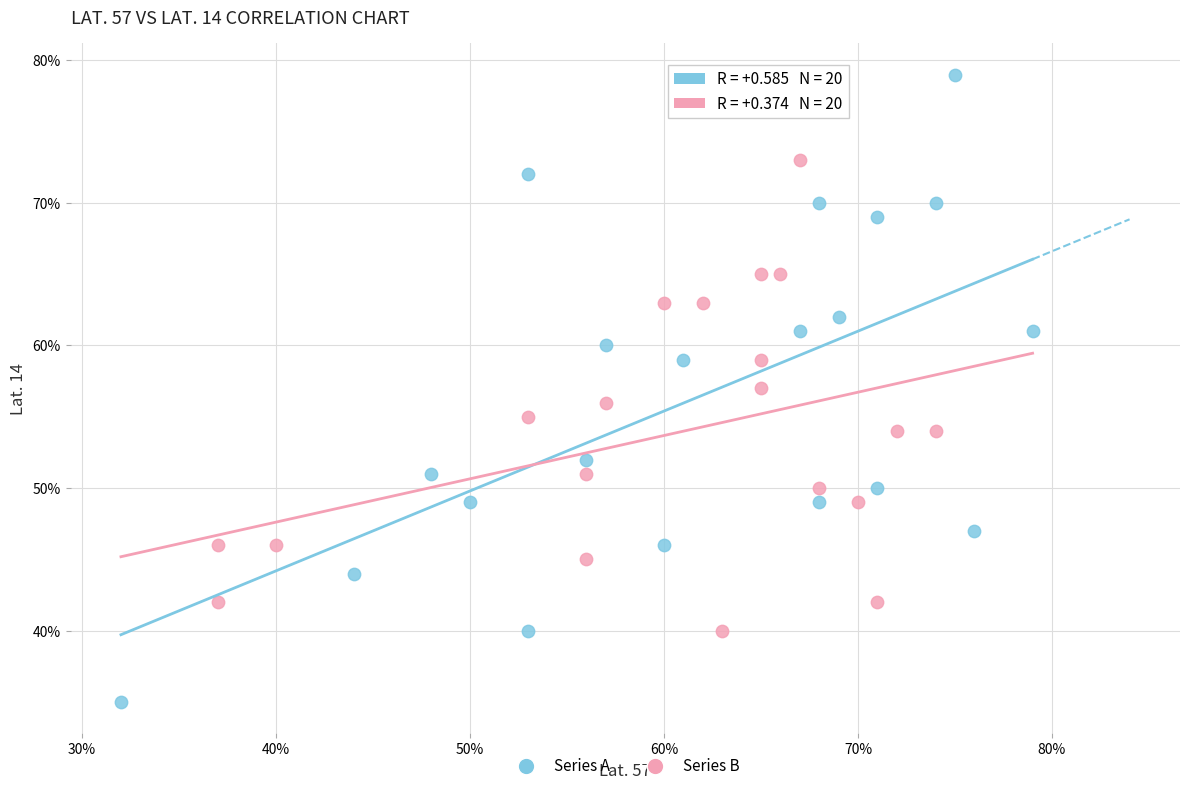

What are all the series names shown in the legend?

Series A, Series B